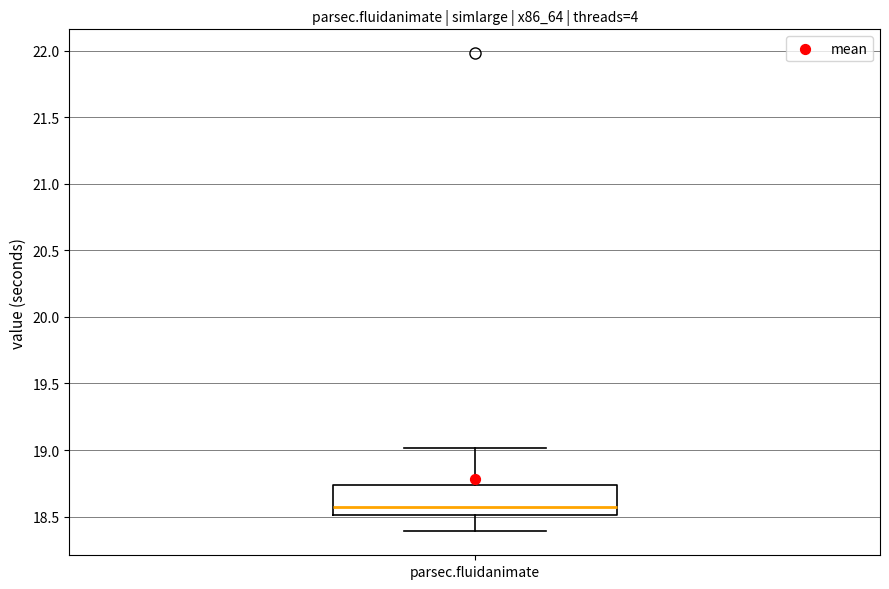

Transcribe this box plot: give where the median line is, the range the box spans, and where the two whiskers end, as read against the y-axis. The values are not printed on the chart, so give them approximately, as read against the axis.

median 18.55, box 18.50 to 18.75, whiskers 18.40 to 19.00